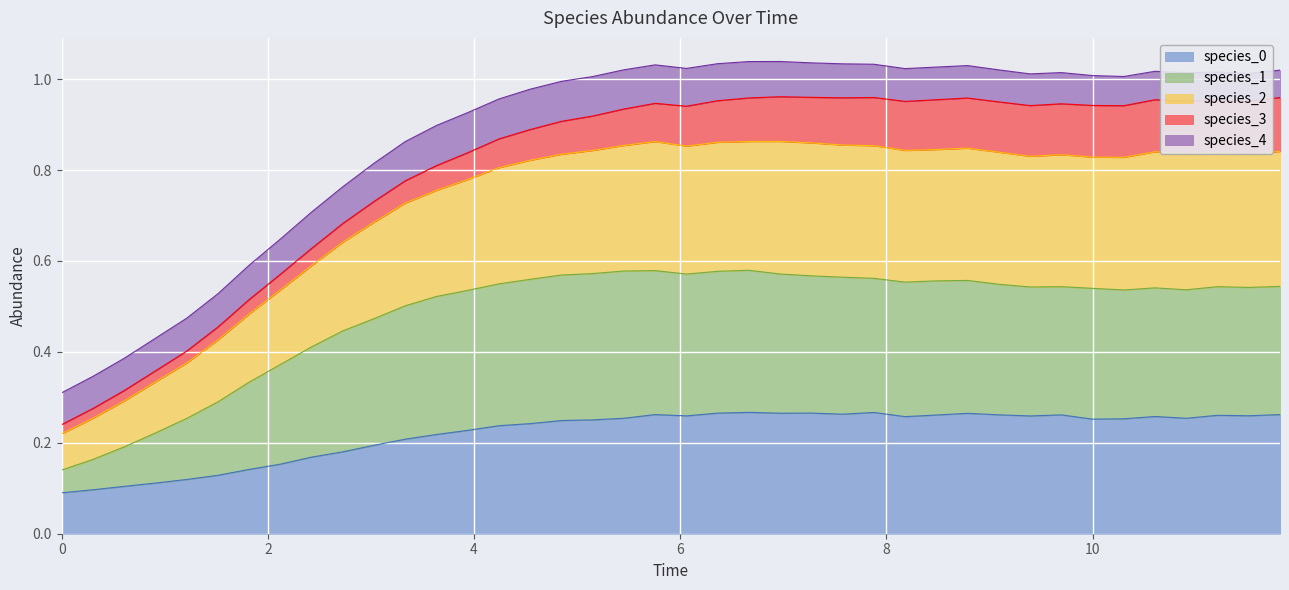

The species_1 series shows 0.3 at 10. True or false?

False